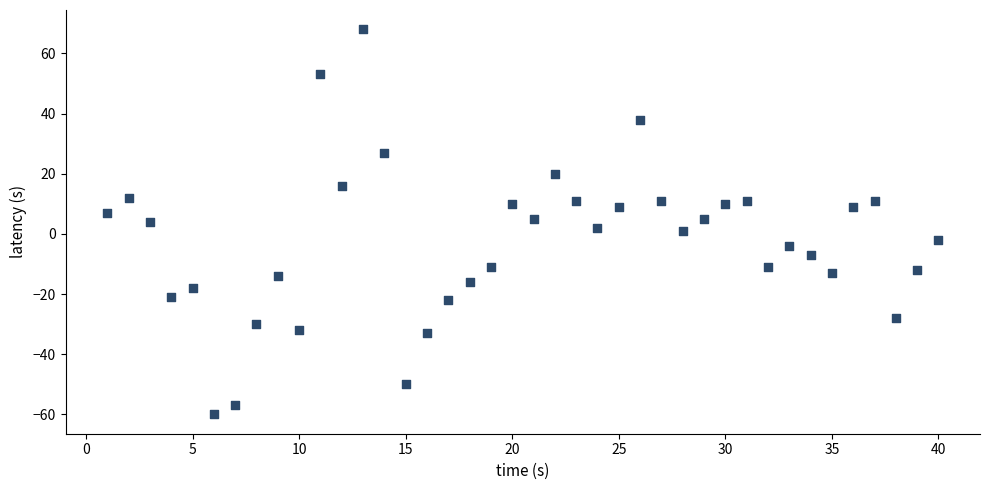

What is the range of Y values (max minus min)?

128